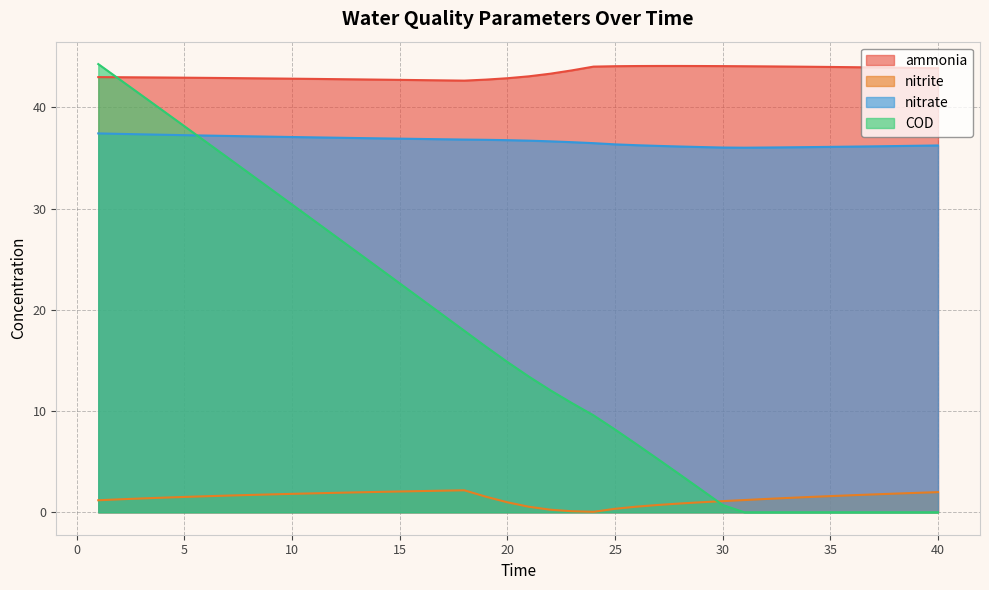

Which series has the widest spread of values?

COD